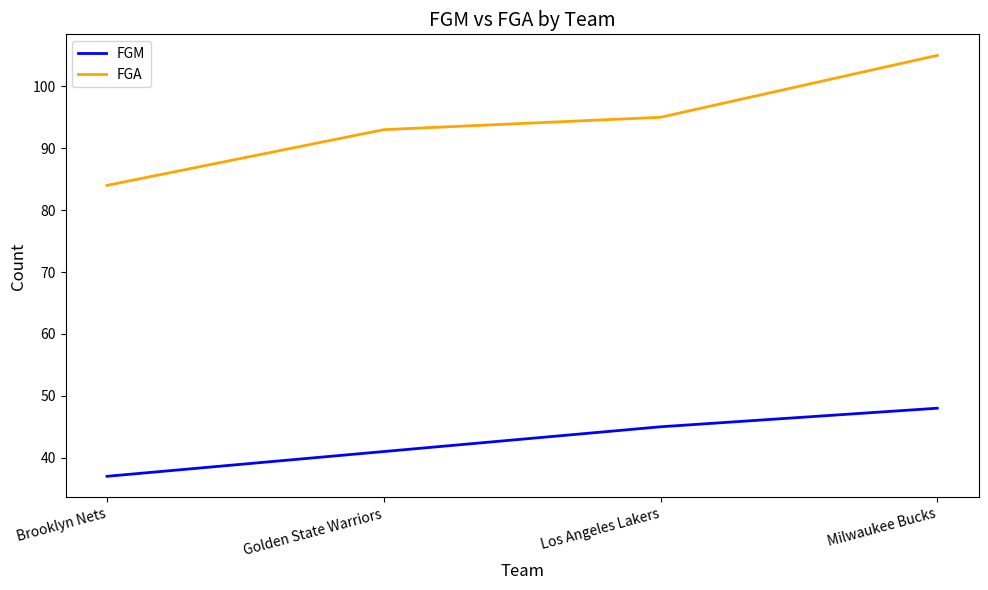

What is the difference between the FGM values at Los Angeles Lakers and Brooklyn Nets?

8